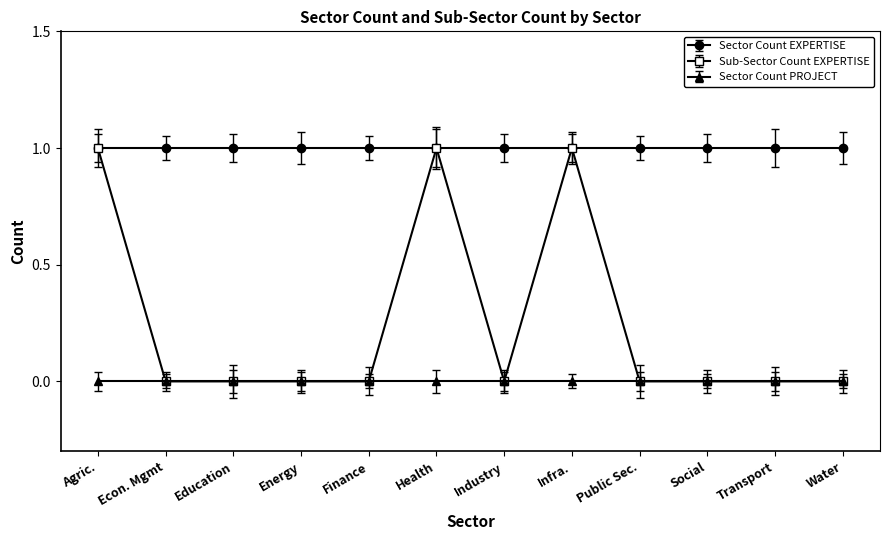

What is the label of the 3rd point from the right?

Social